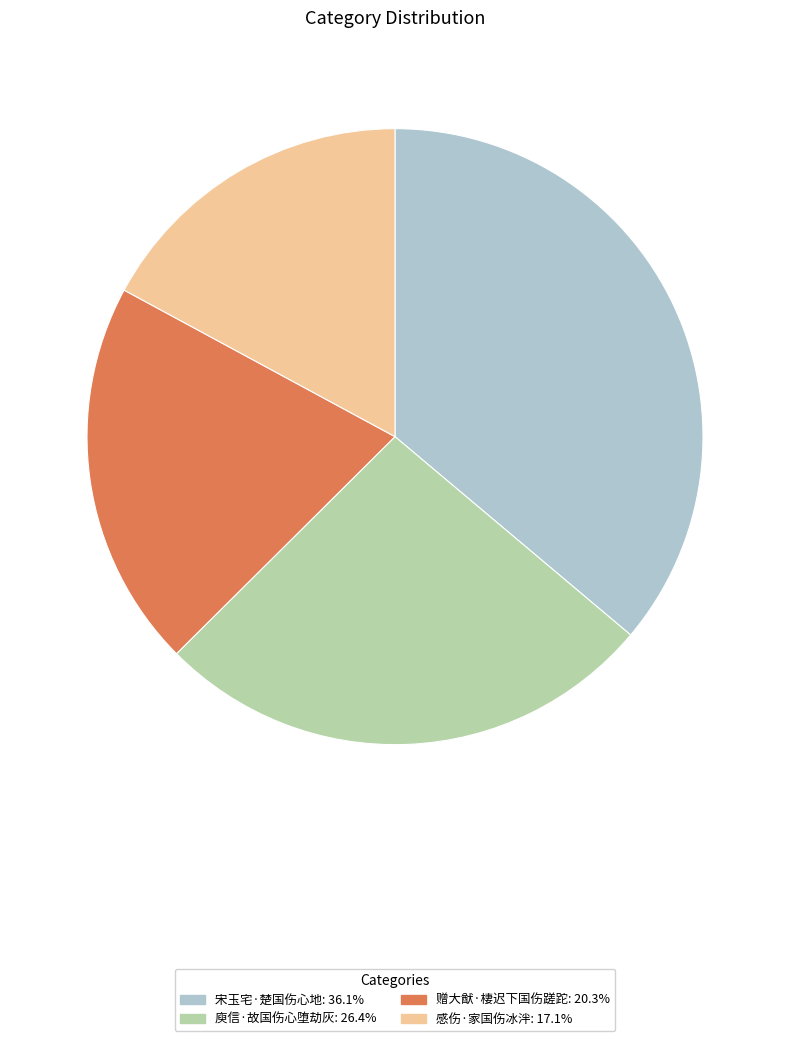

Between 庾信·故国伤心堕劫灰 and 宋玉宅·楚国伤心地, which is larger?

宋玉宅·楚国伤心地